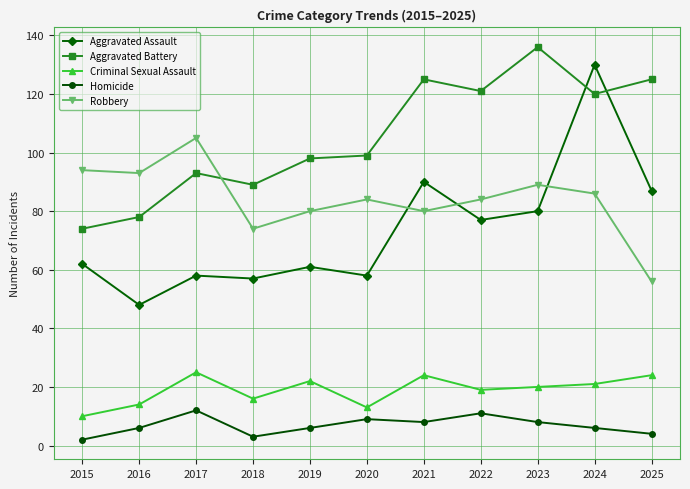

Read the Robbery value at 2024.

86